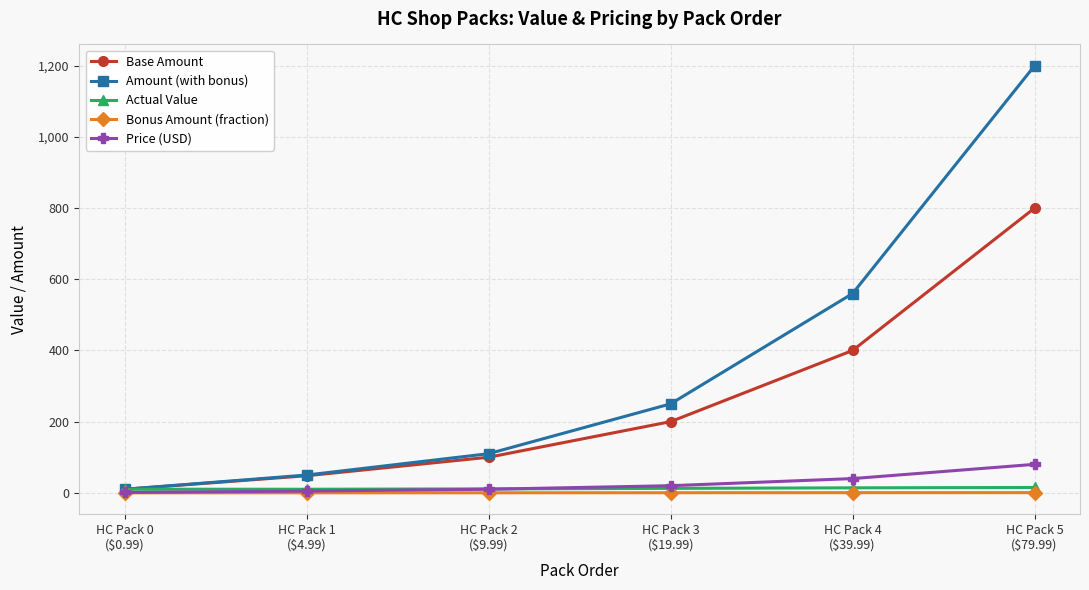

True or false: Base Amount has more than 0 points higher than both neighbors.

False